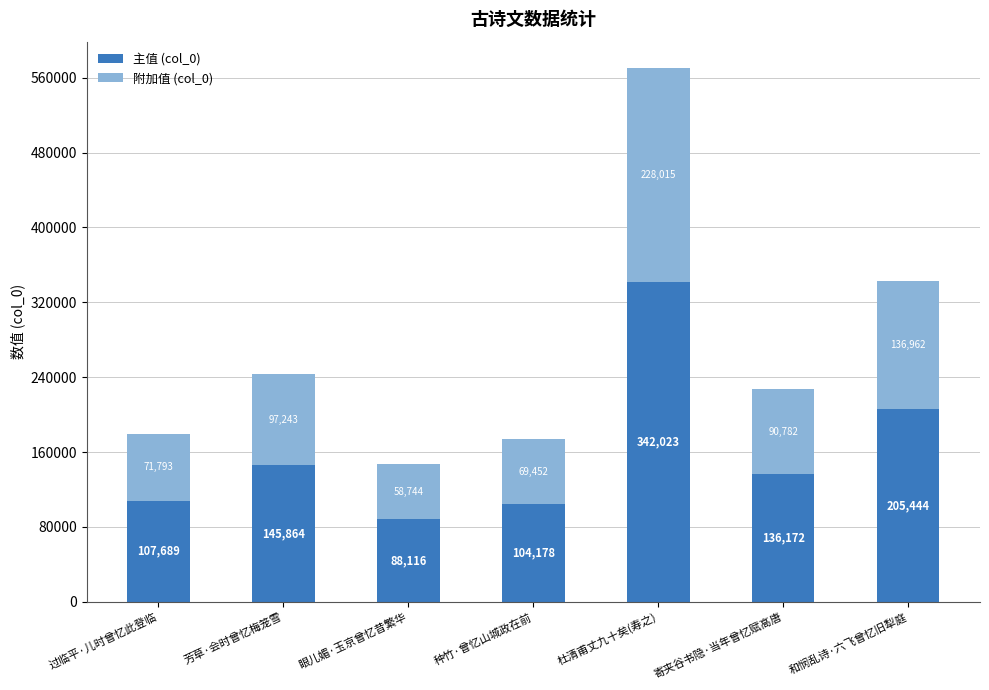

What is the total value across all series at 眼儿媚·玉京曾忆昔繁华?

146860.0